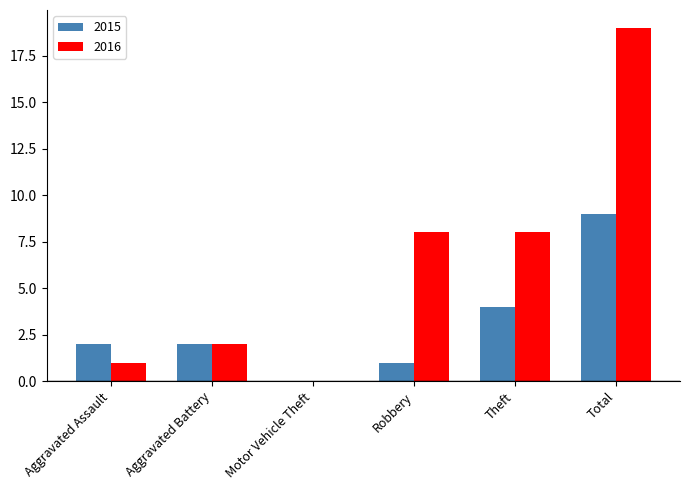

Read the 2016 value at Robbery.

8